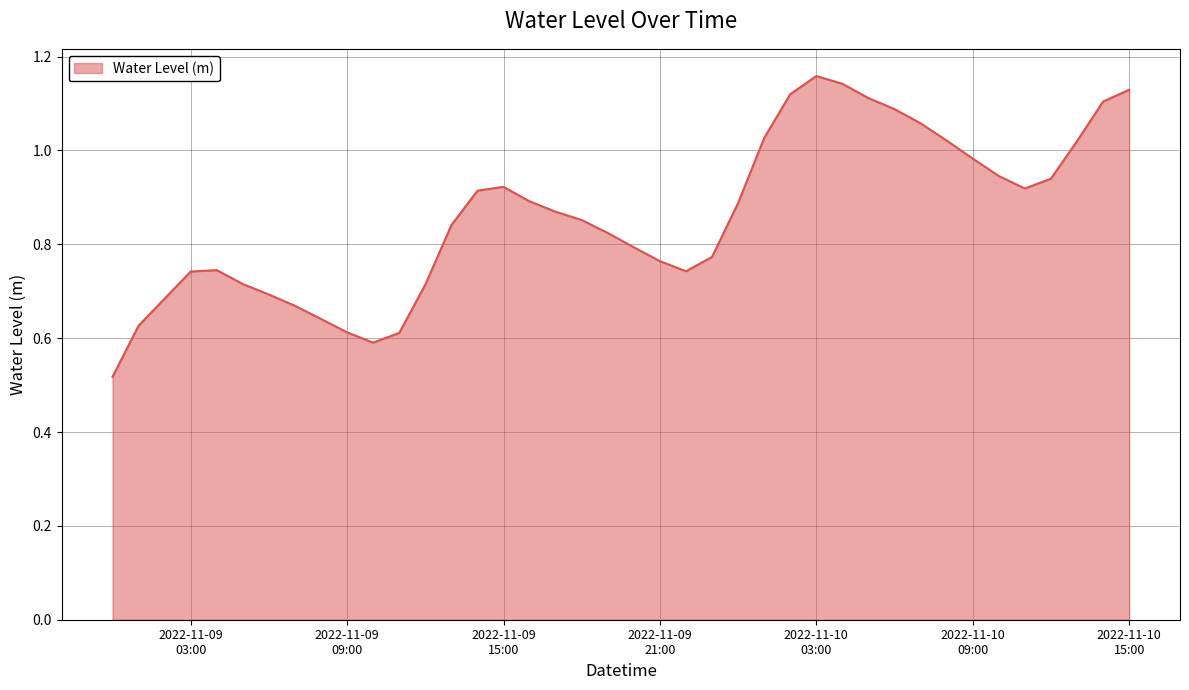

Rank the categories by value from lowest to highest.

2022-11-09 00:00:00, 2022-11-09 10:00:00, 2022-11-09 11:00:00, 2022-11-09 09:00:00, 2022-11-09 01:00:00, 2022-11-09 08:00:00, 2022-11-09 07:00:00, 2022-11-09 02:00:00, 2022-11-09 06:00:00, 2022-11-09 12:00:00, 2022-11-09 05:00:00, 2022-11-09 03:00:00, 2022-11-09 22:00:00, 2022-11-09 04:00:00, 2022-11-09 21:00:00, 2022-11-09 23:00:00, 2022-11-09 20:00:00, 2022-11-09 19:00:00, 2022-11-09 13:00:00, 2022-11-09 18:00:00, 2022-11-09 17:00:00, 2022-11-10 00:00:00, 2022-11-09 16:00:00, 2022-11-09 14:00:00, 2022-11-10 11:00:00, 2022-11-09 15:00:00, 2022-11-10 12:00:00, 2022-11-10 10:00:00, 2022-11-10 09:00:00, 2022-11-10 13:00:00, 2022-11-10 08:00:00, 2022-11-10 01:00:00, 2022-11-10 07:00:00, 2022-11-10 06:00:00, 2022-11-10 14:00:00, 2022-11-10 05:00:00, 2022-11-10 02:00:00, 2022-11-10 15:00:00, 2022-11-10 04:00:00, 2022-11-10 03:00:00